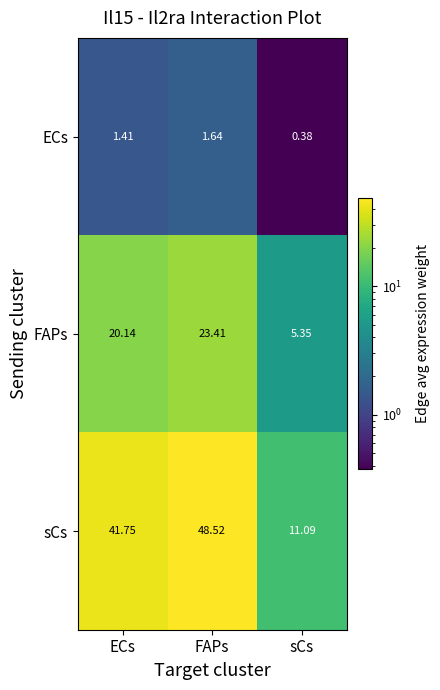

How many categories are shown in the chart?

3